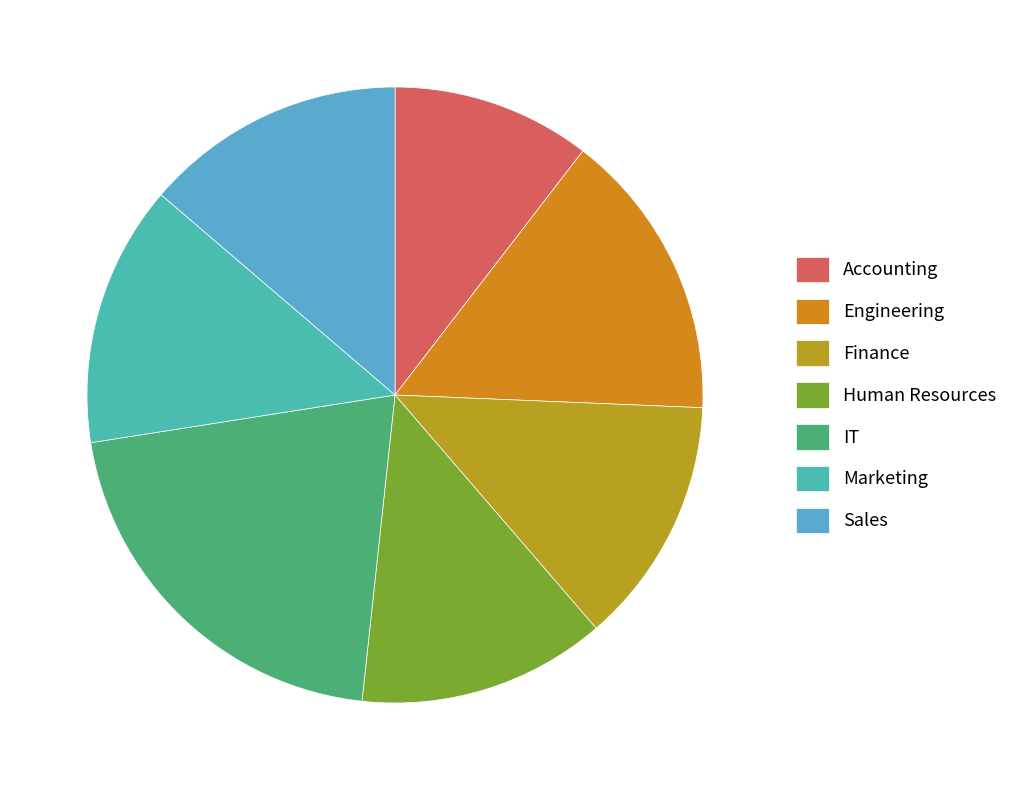

Count the number of slices in the pie.

7